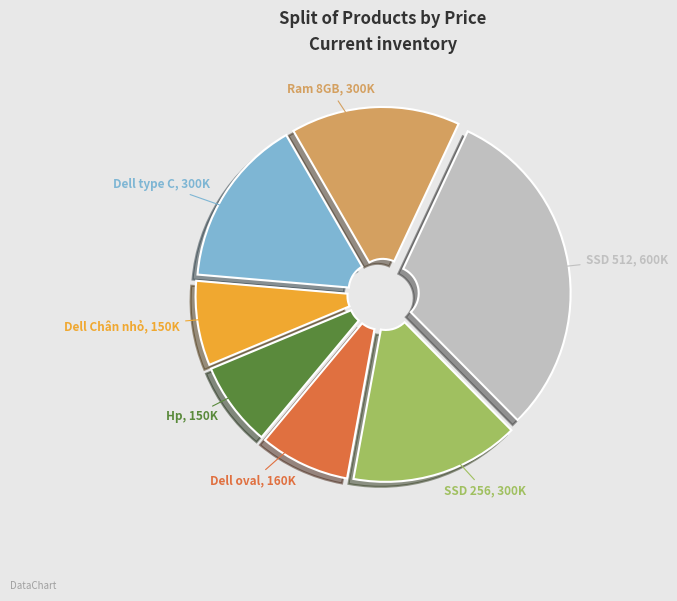

Does any single category account for the majority?

No